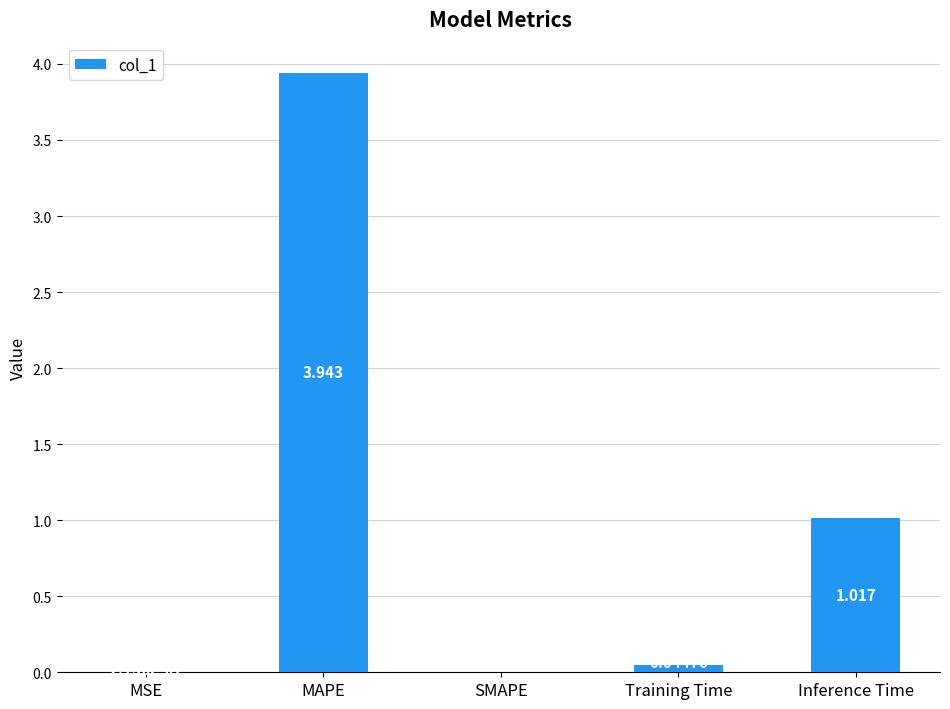

Which label corresponds to the largest value in the chart?

MAPE